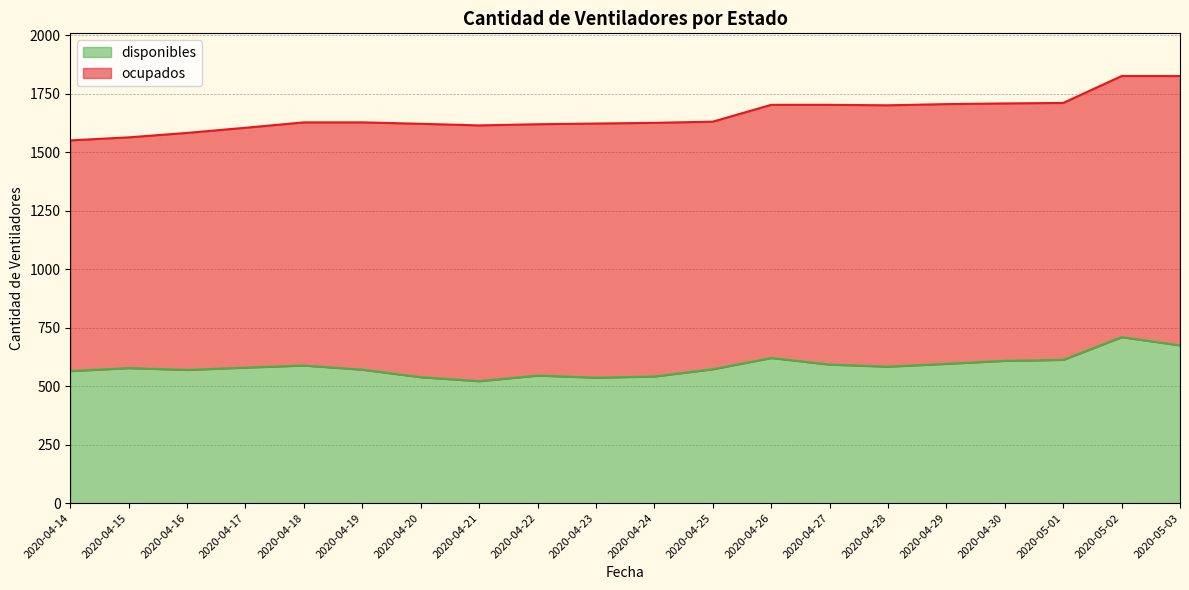

Rank the categories by value from lowest to highest.

2020-04-21, 2020-04-23, 2020-04-20, 2020-04-24, 2020-04-22, 2020-04-14, 2020-04-16, 2020-04-19, 2020-04-25, 2020-04-15, 2020-04-17, 2020-04-28, 2020-04-18, 2020-04-27, 2020-04-29, 2020-04-30, 2020-05-01, 2020-04-26, 2020-05-03, 2020-05-02